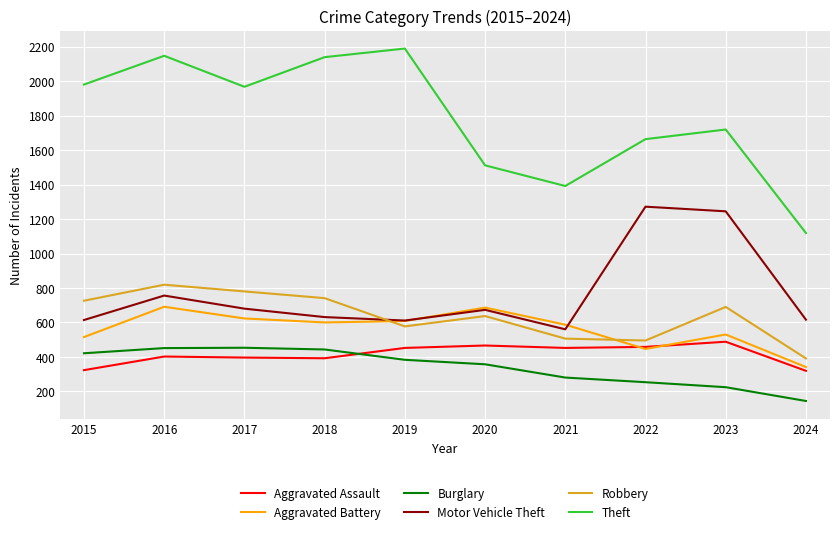

The Robbery series shows 726 at 2015. True or false?

True